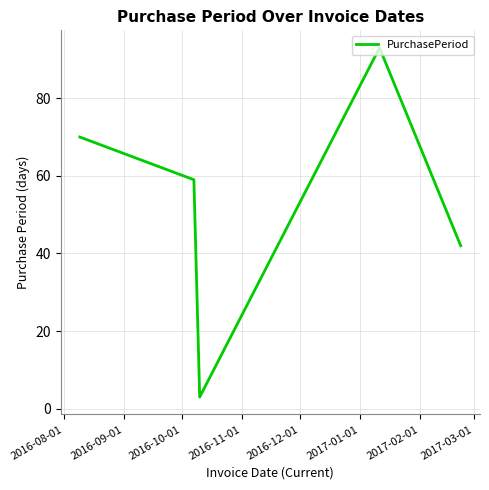

What is the average value?

53